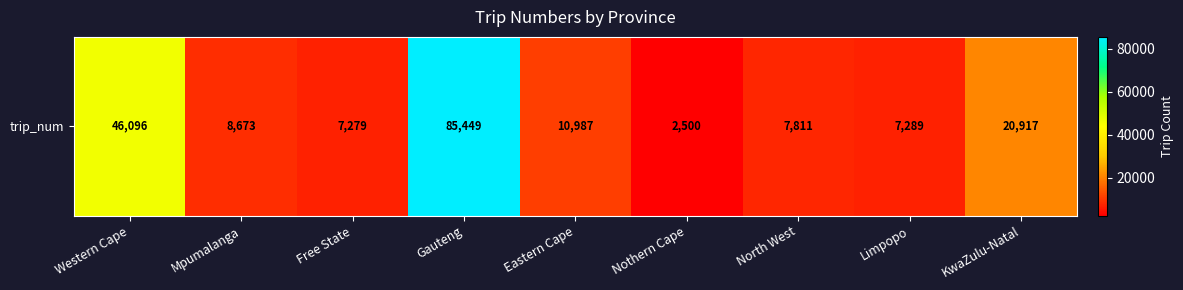

True or false: the data shows 10987 at Eastern Cape.

True